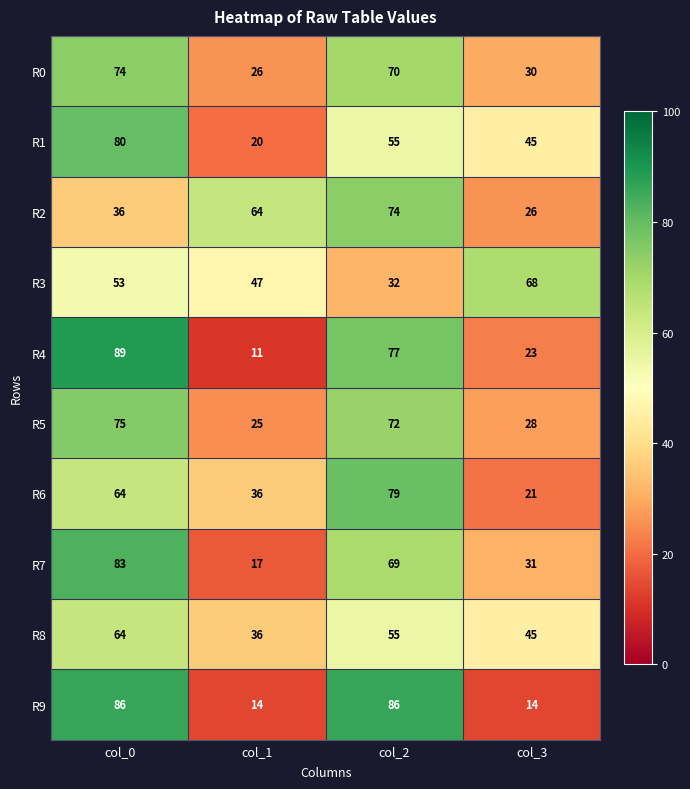

True or false: R4 has a value of 118 at col_2.

False